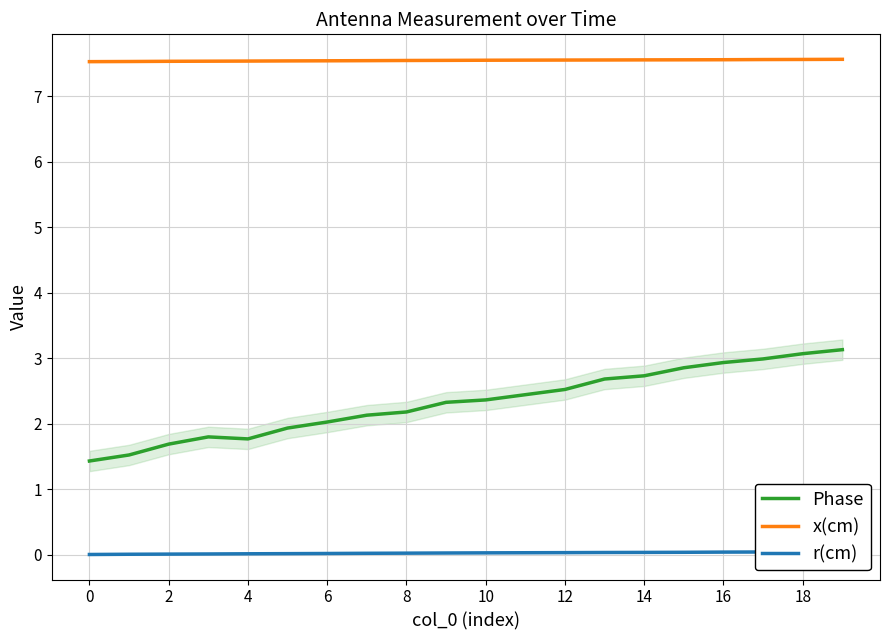

True or false: Phase and x(cm) intersect in this chart.

False